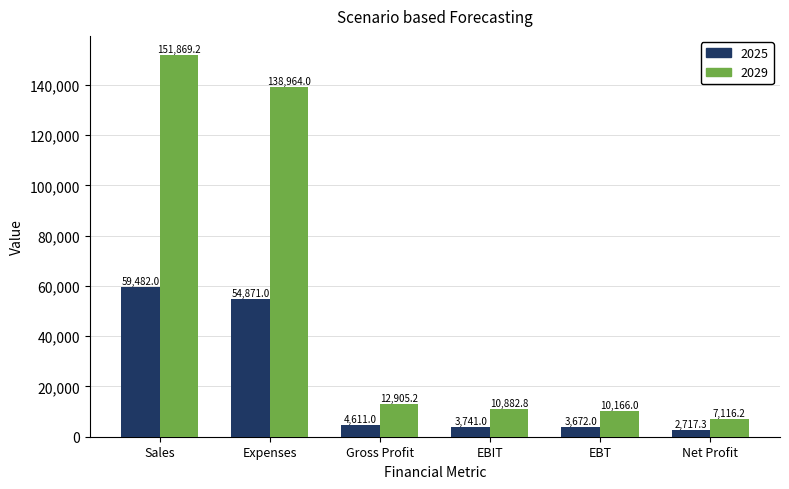

At EBIT, list the series in order from smallest to largest.

2025, 2029